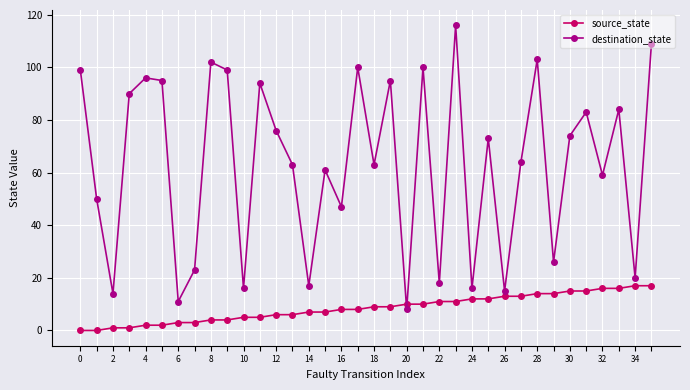

Reading left to right, list all the values displayed in this chart.

source_state: 0	0	1	1	2	2	3	3	4	4	5	5	6	6	7	7	8	8	9	9	10	10	11	11	12	12	13	13	14	14	15	15	16	16	17	17
destination_state: 99	50	14	90	96	95	11	23	102	99	16	94	76	63	17	61	47	100	63	95	8	100	18	116	16	73	15	64	103	26	74	83	59	84	20	109